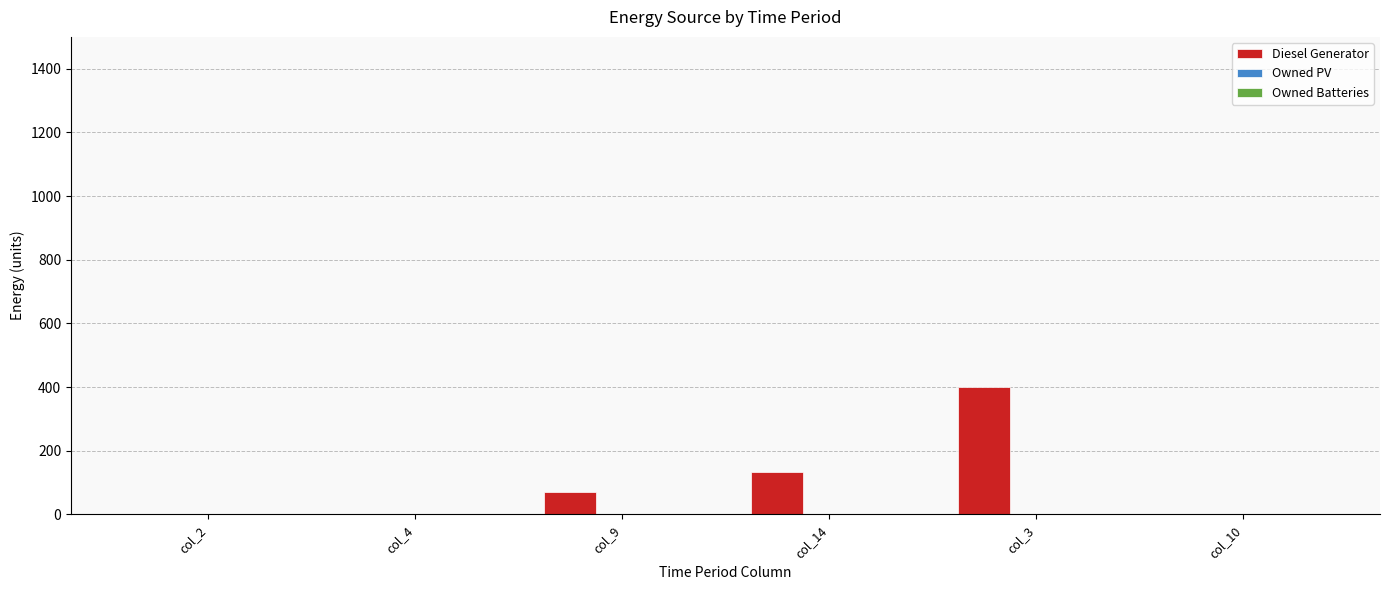

Are the bars horizontal?

No